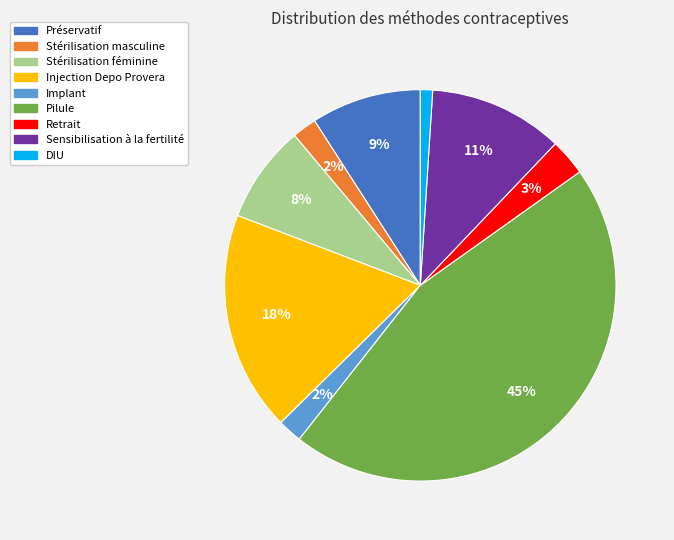

To the nearest percent, what portion does Sensibilisation à la fertilité represent?

11%